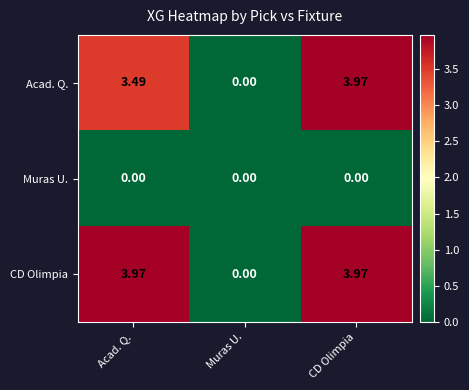

Where does the Acad. Q. series first go above 3?

Acad. Q.